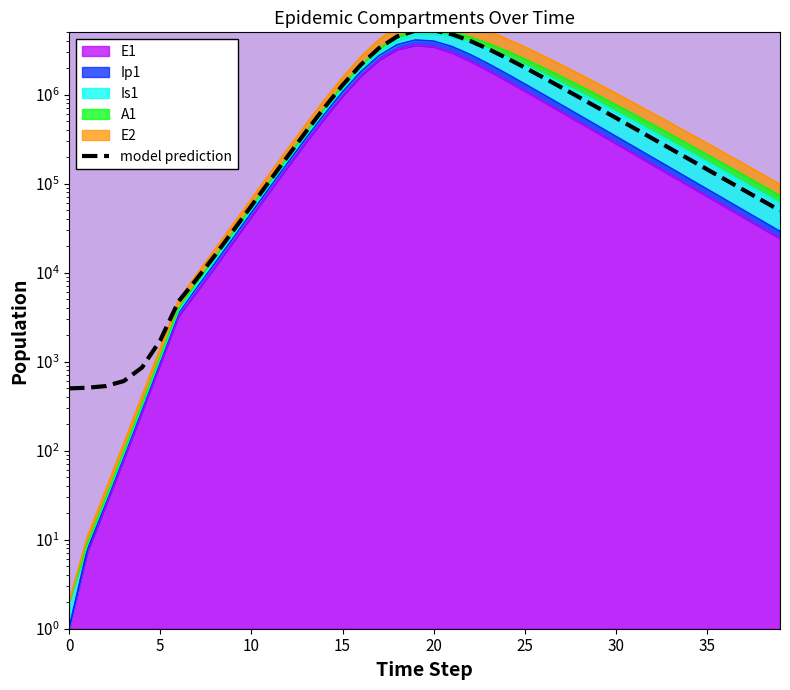

How many values exceed 321315?

20